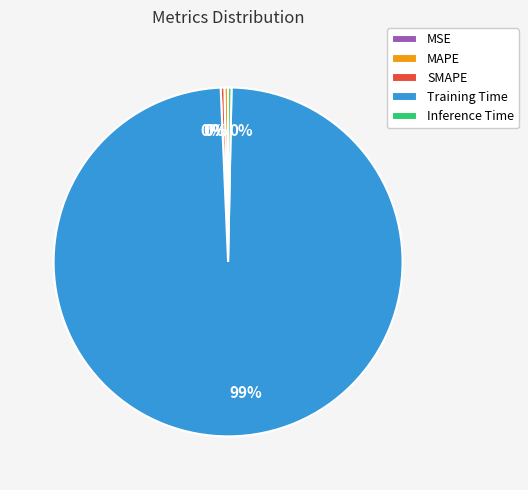

Which has a higher value, MAPE or Training Time?

Training Time